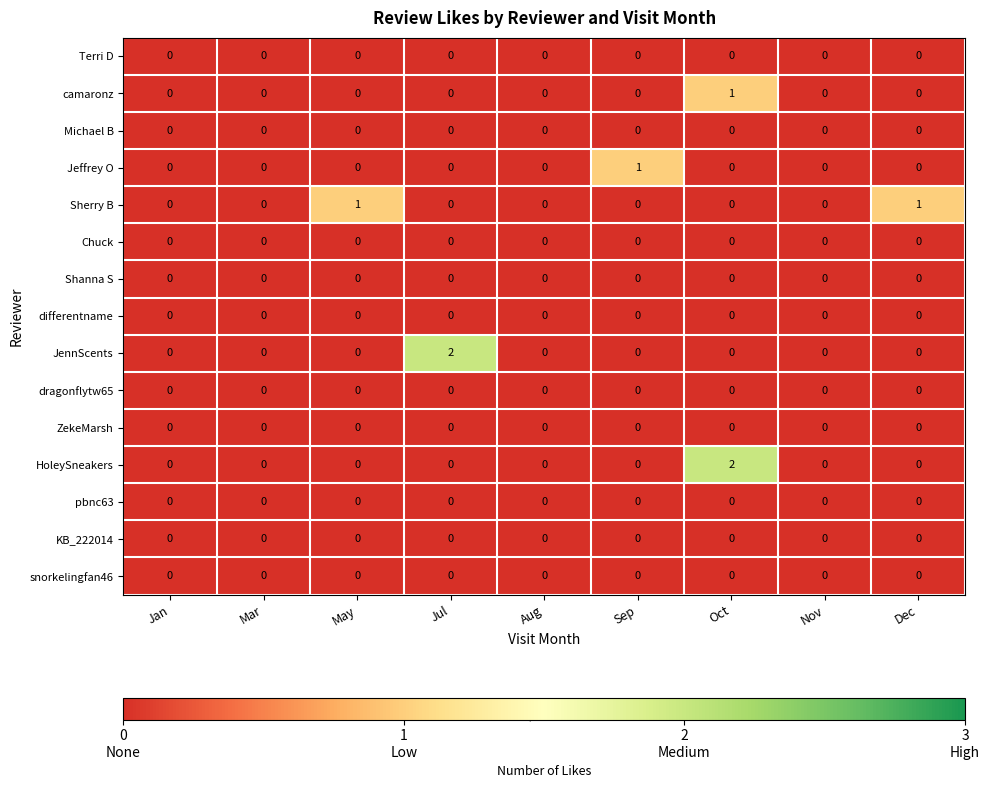

Is it true that Michael B equals 0 at Sep?

True